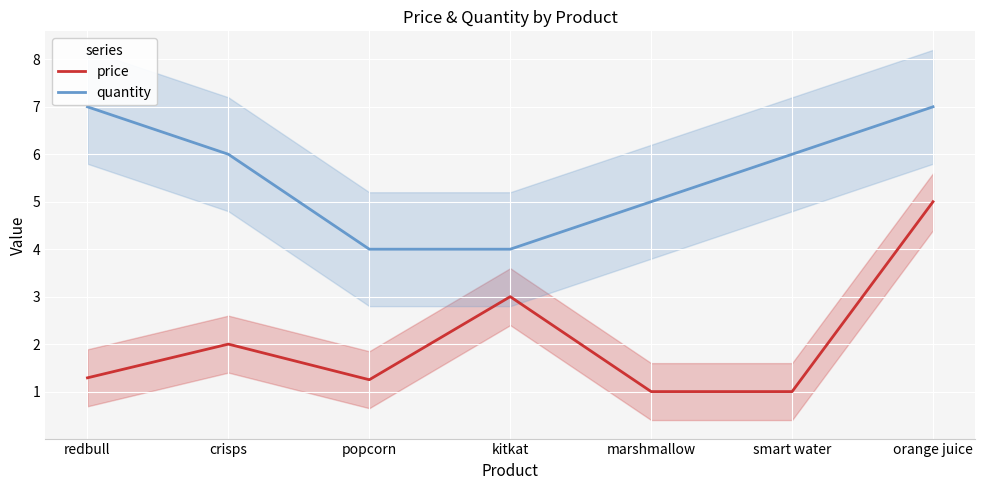

At which label does price reach its minimum?

marshmallow